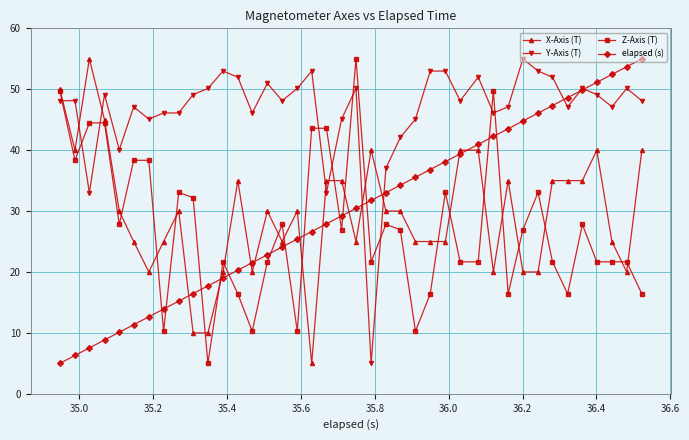

True or false: X-Axis (T) and elapsed (s) cross at least once.

True